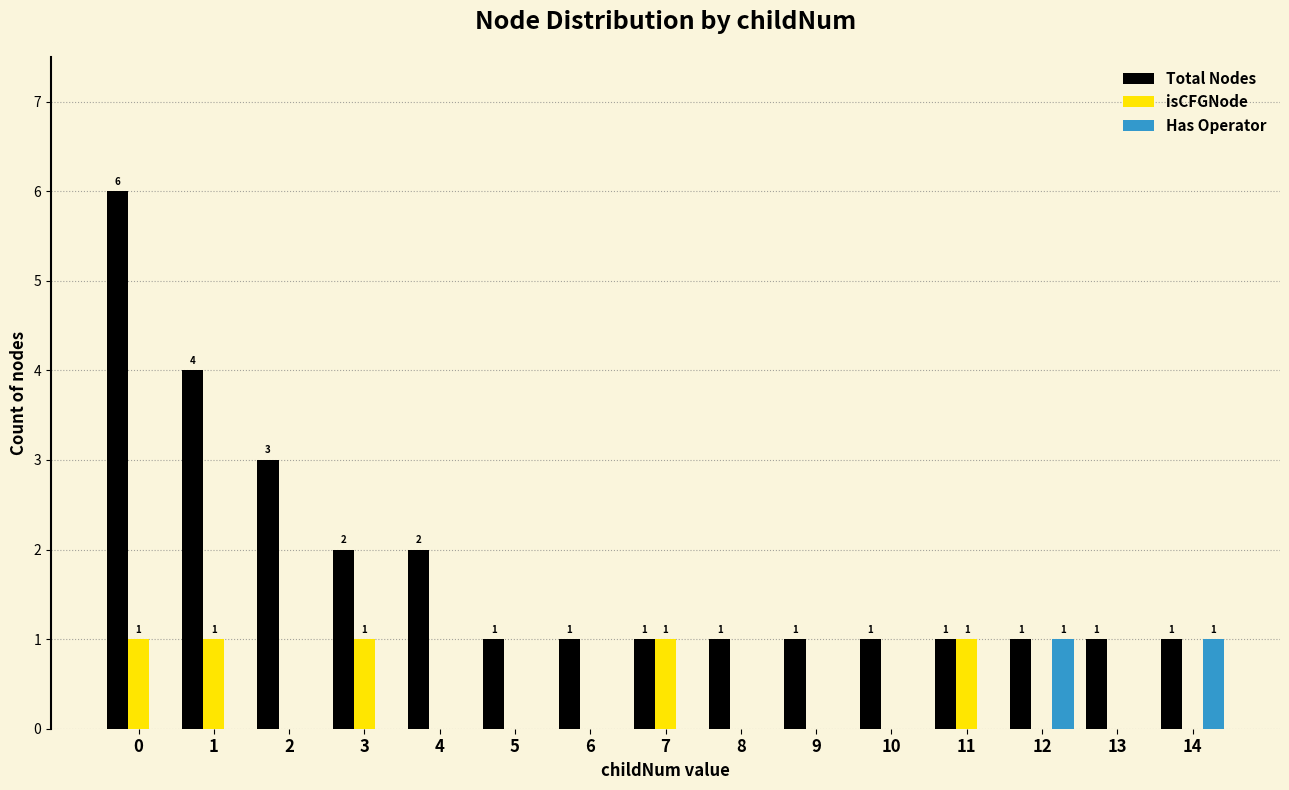

Between 2 and 12, which series saw the biggest shift?

Total Nodes